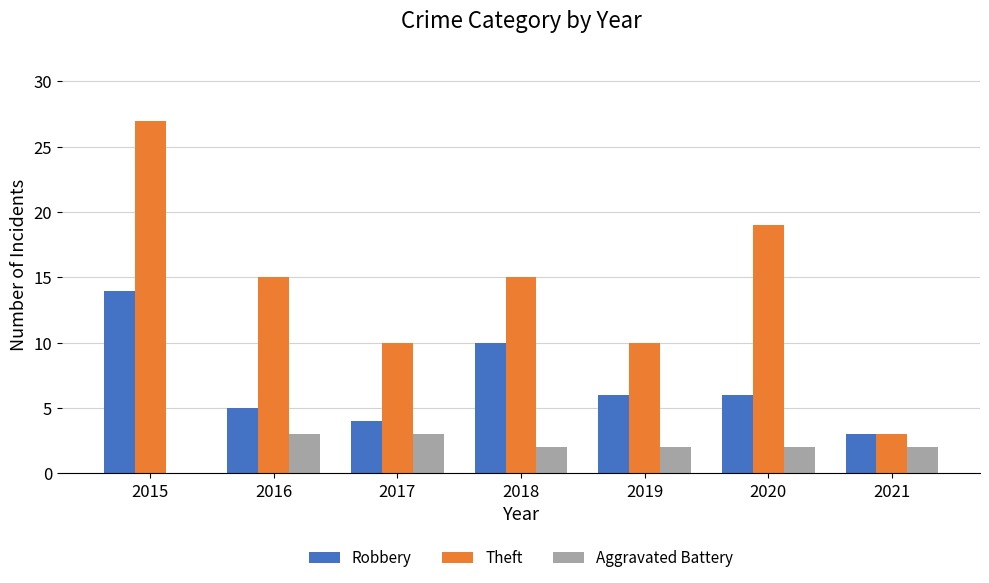

Where does the Aggravated Battery series first go above 2?

2016